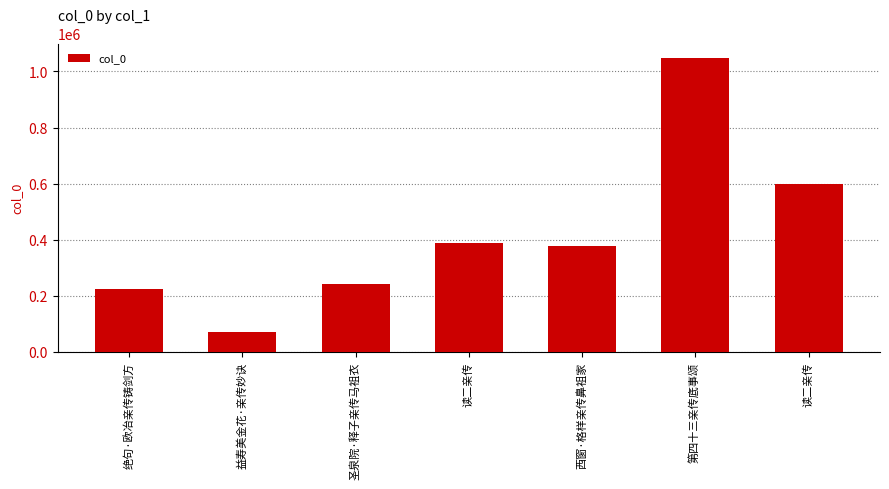

Approximately how many times larger is the value at 绝句·欧冶亲传铸剑方 compared to 益寿美金花·亲传妙诀?

3.2